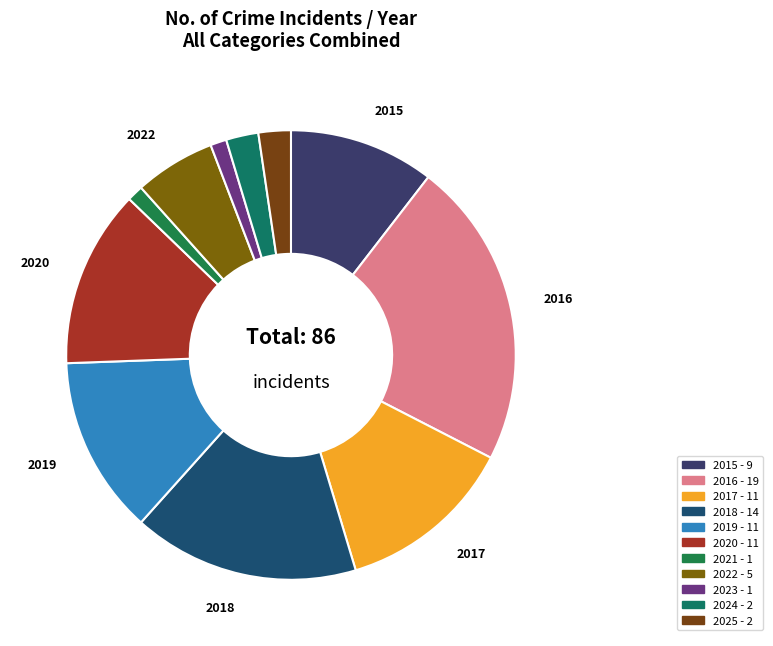

How many slices are in this pie chart?

11